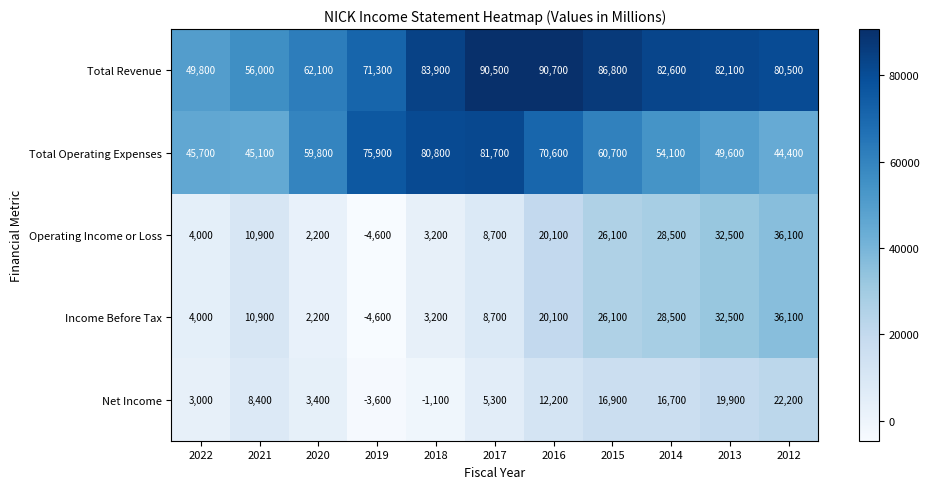

Which label corresponds to the smallest value in the chart?

2019